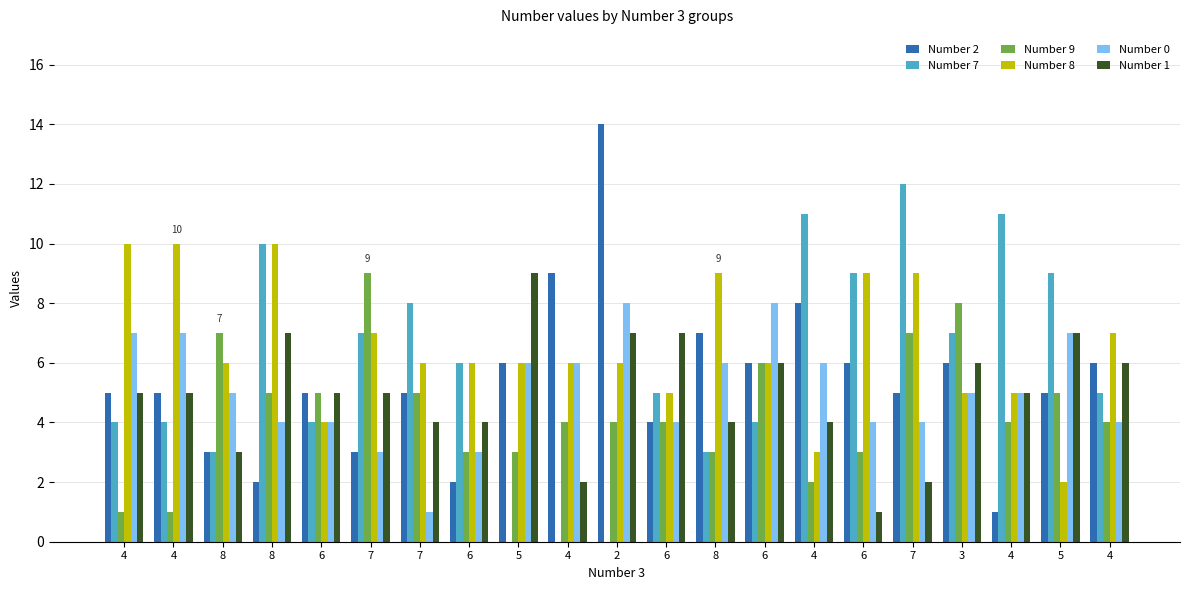

What is the sum of the Number 9 values at 4 and 8?

7